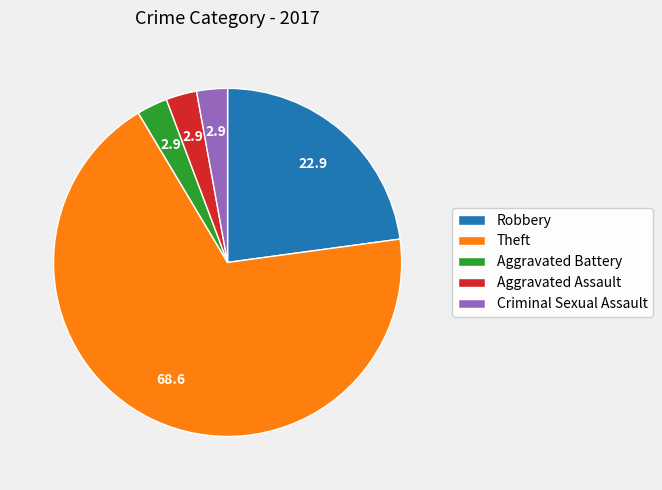

Which slice represents more than half of the pie?

Theft